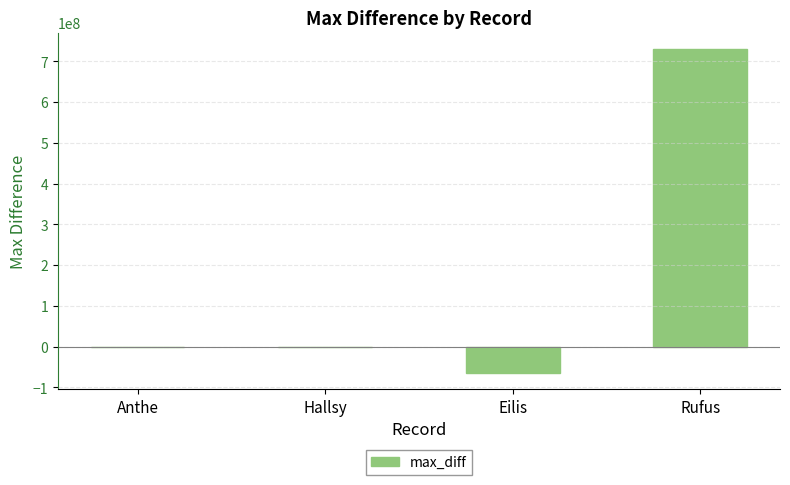

Between Anthe and Eilis, which is larger?

Anthe